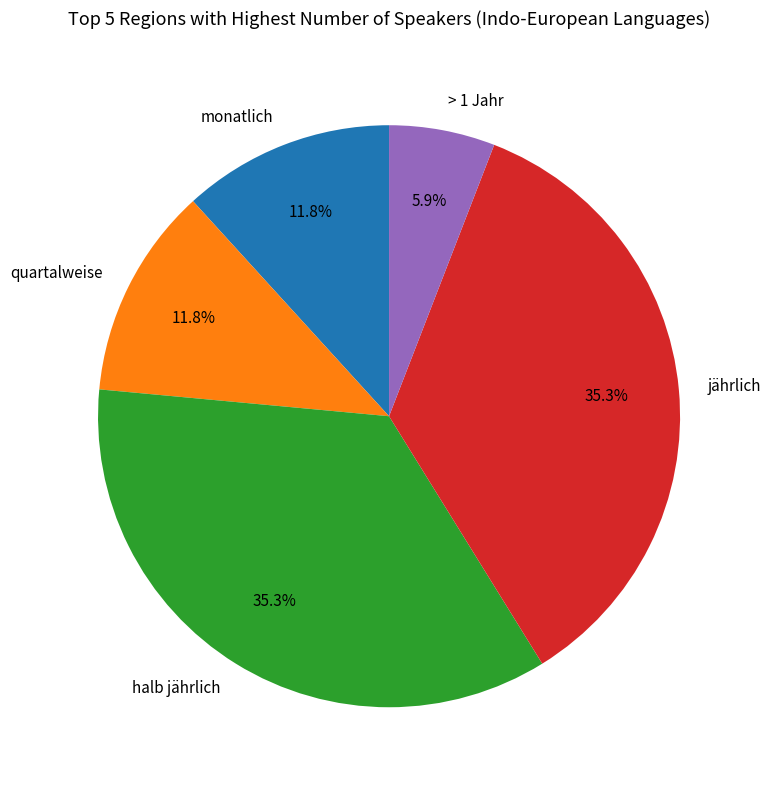

The quartalweise slice represents 12% of the pie. True or false?

True